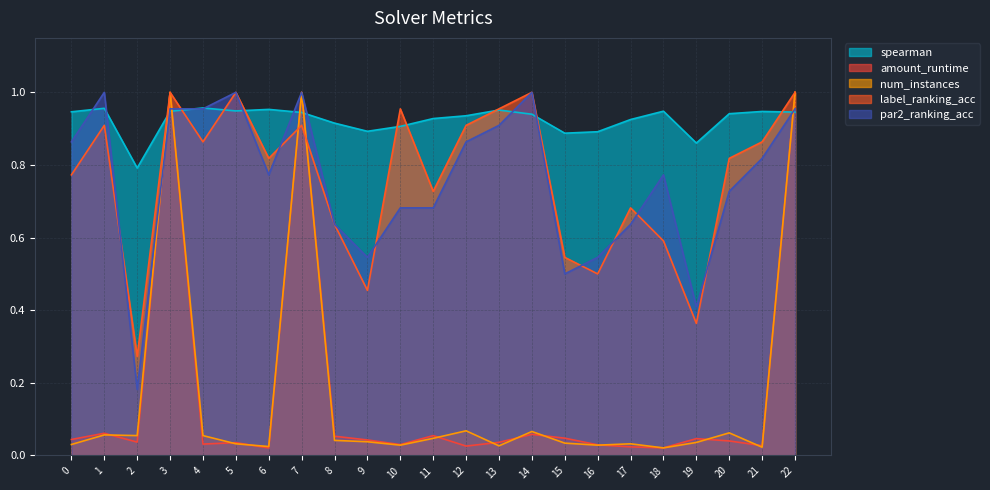

Which label corresponds to the smallest value in the chart?

6